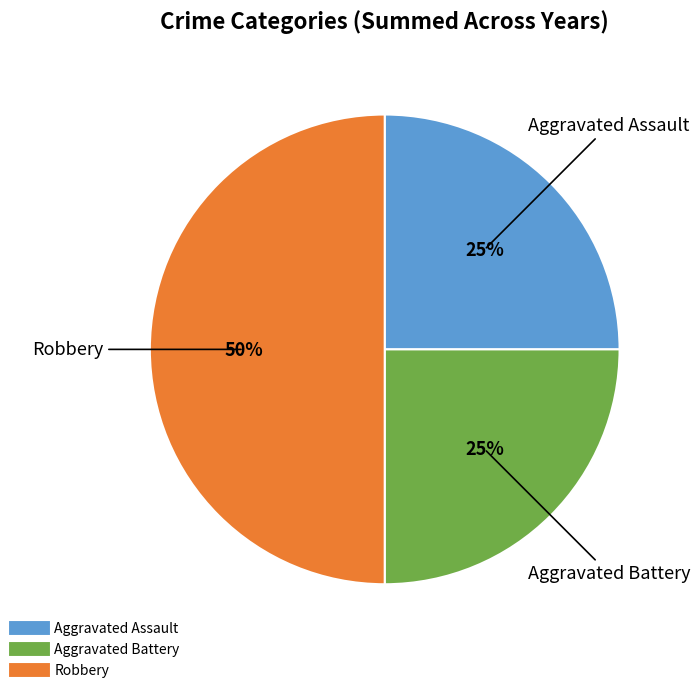

To the nearest percent, what percentage of the pie is Robbery?

50%